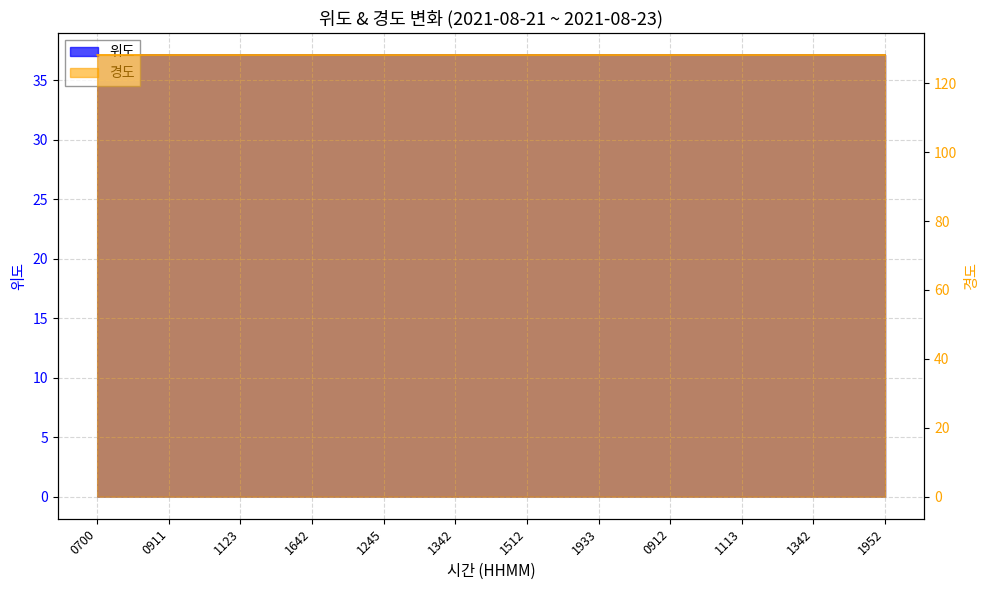

What are all the series names shown in the legend?

위도, 경도